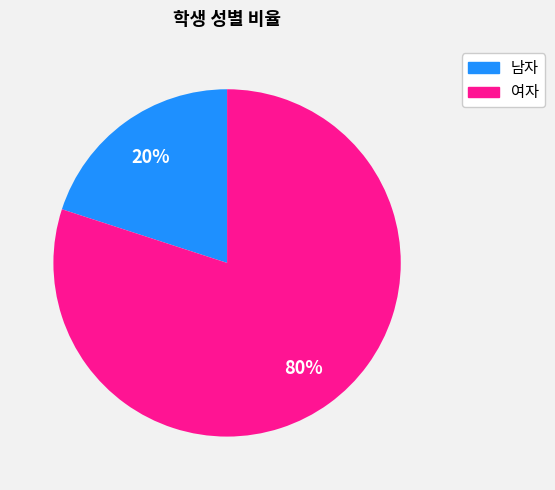

What percentage is the 남자 slice, to the nearest percent?

20%